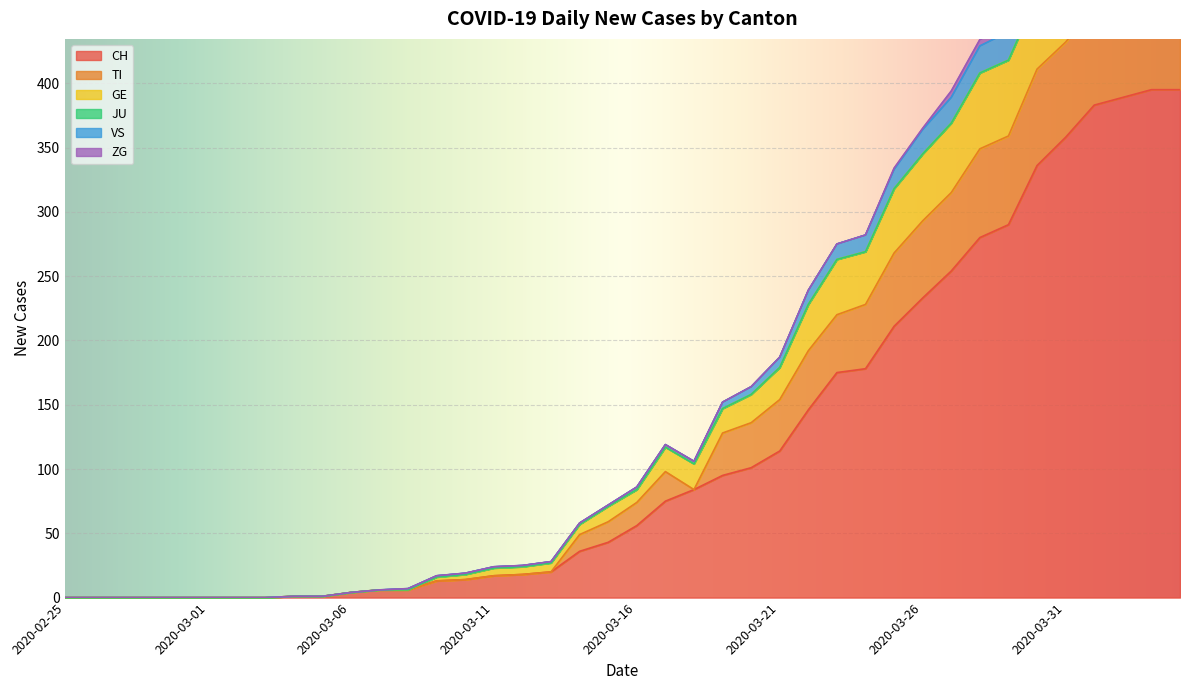

At which category does the chart reach its peak across all series?

2020-04-03